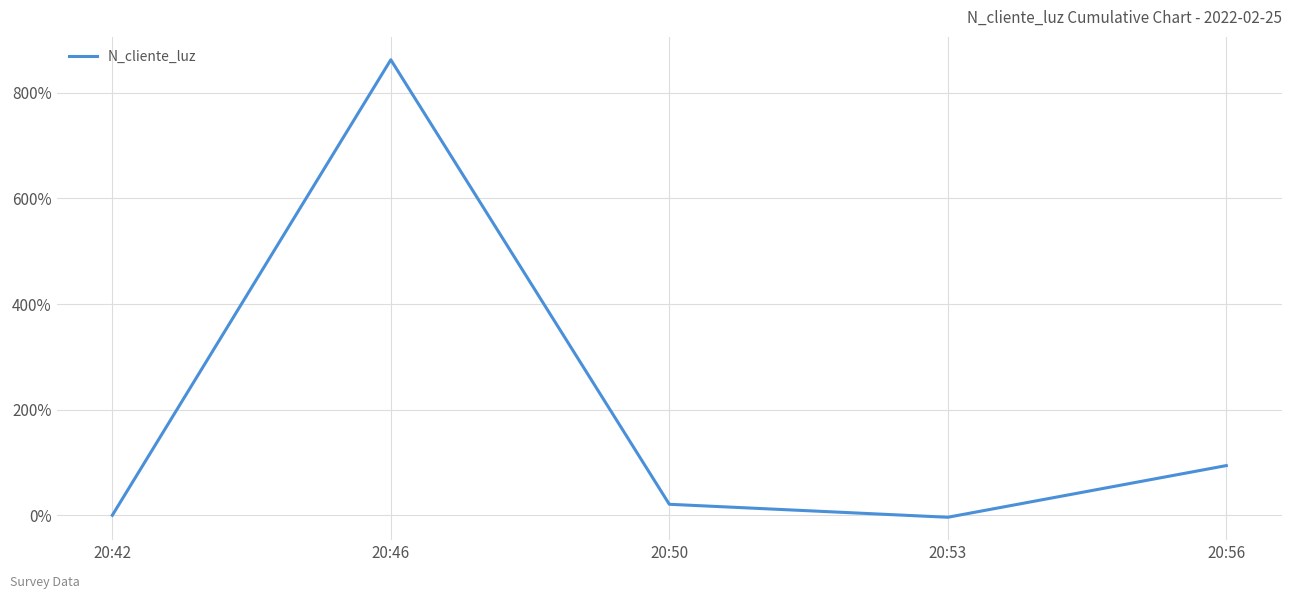

At which category does the data reach its first local peak?

20:46